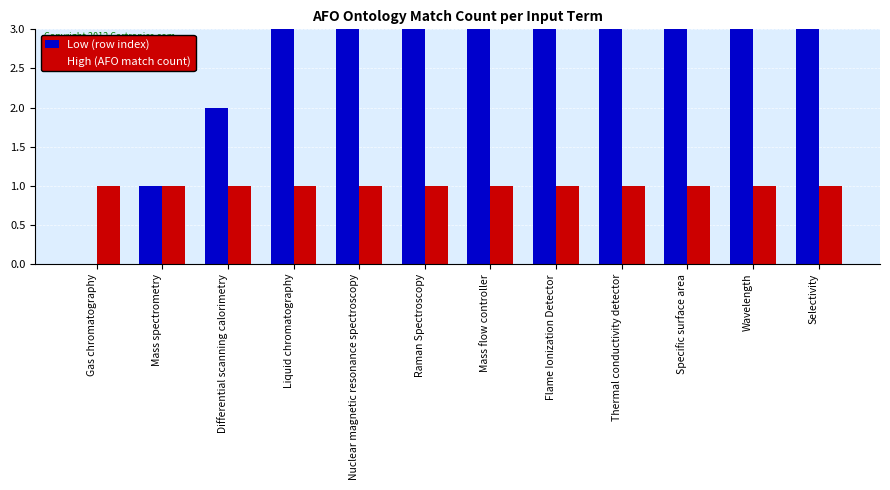

Where does the Low (row index) series first go above 6?

Flame Ionization Detector